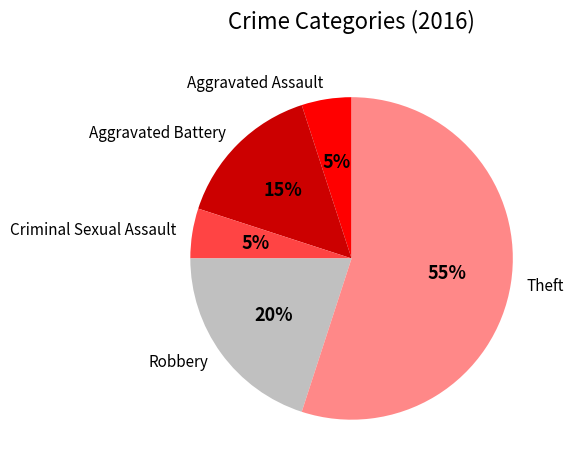

What is the largest slice in the pie chart?

Theft